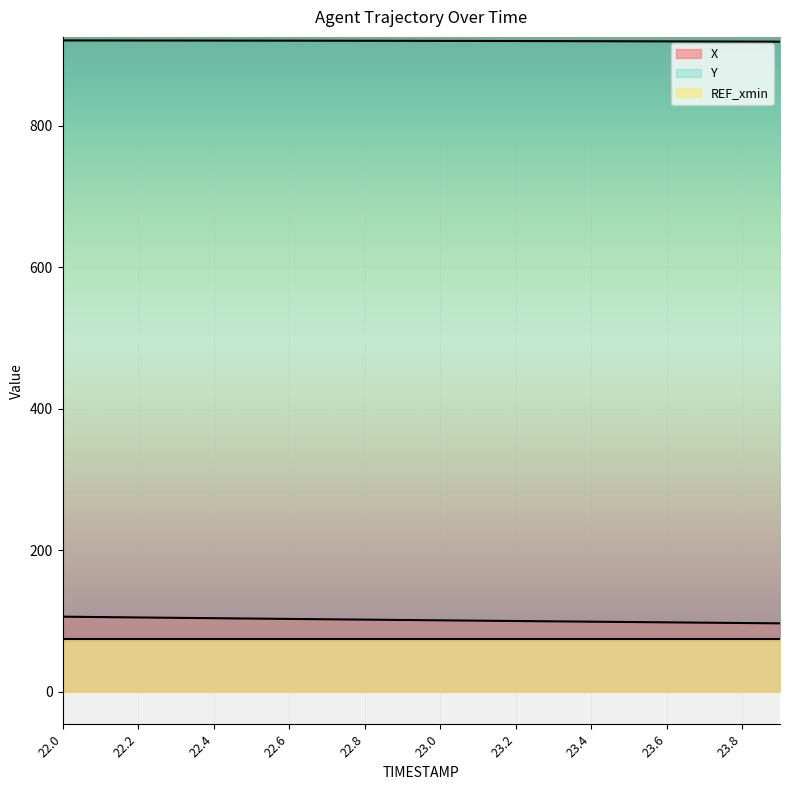

What position from the left is 23.1?

12